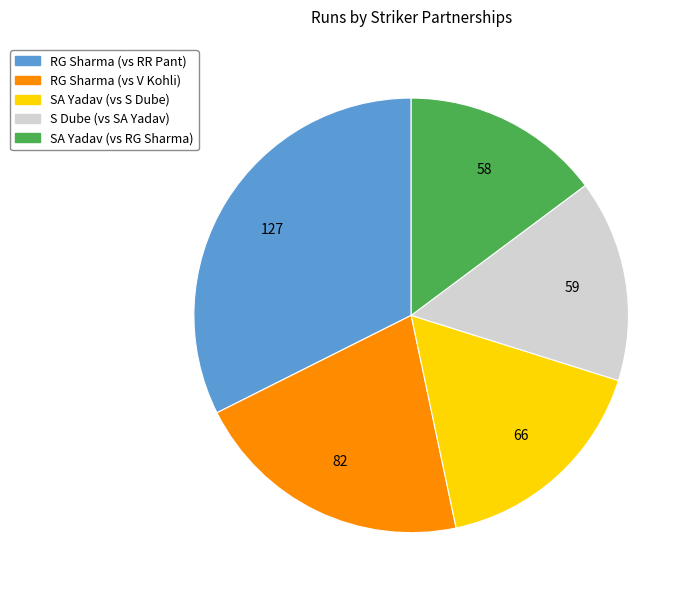

Is there any slice that represents more than half of the pie?

No